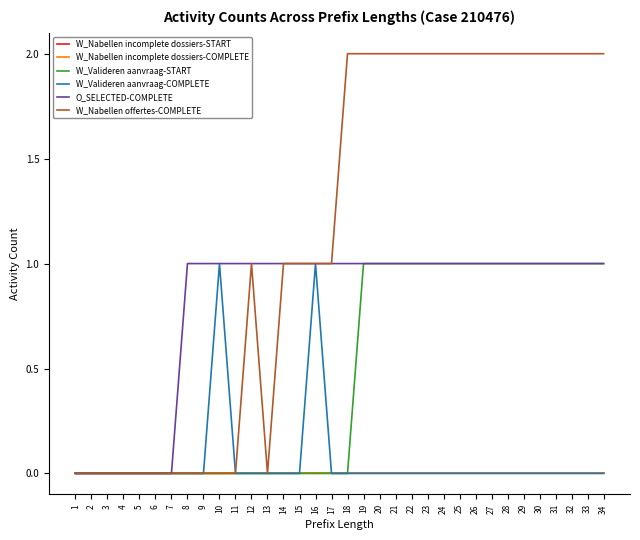

At which label does W_Valideren aanvraag-COMPLETE reach its peak?

10